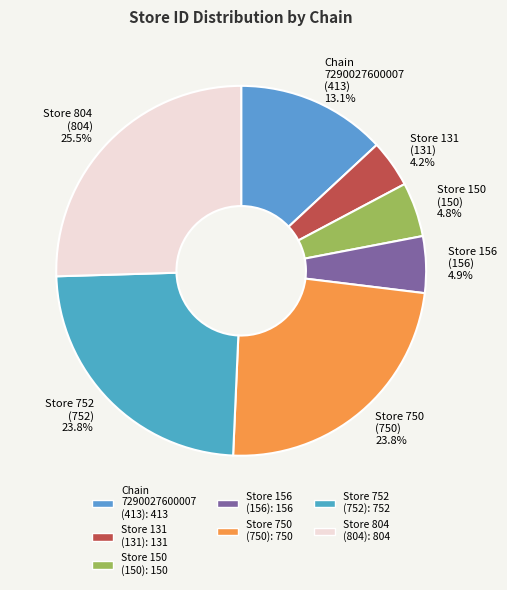

Combined, do Store 752 (752) and Store 804 (804) account for over 50%?

No